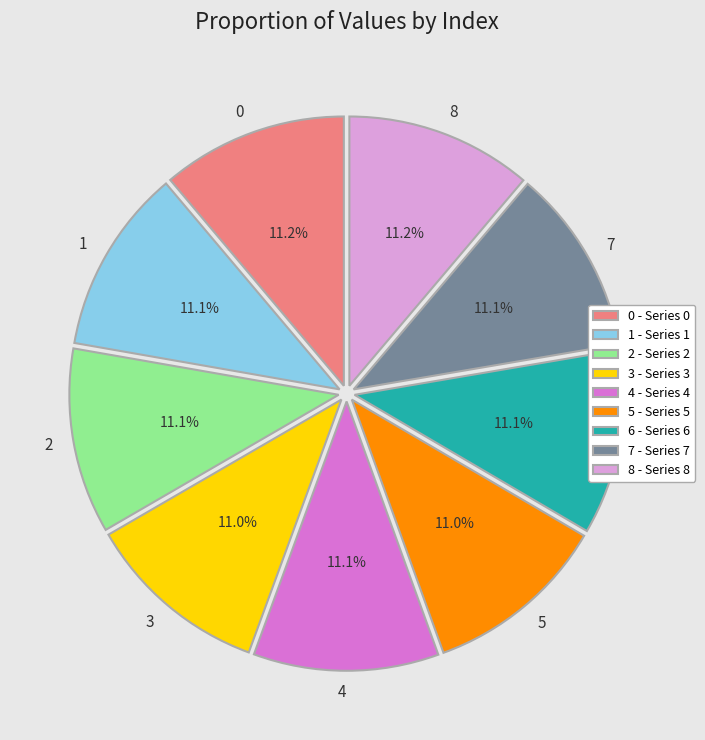

Combined, do 6 and 8 account for over 50%?

No